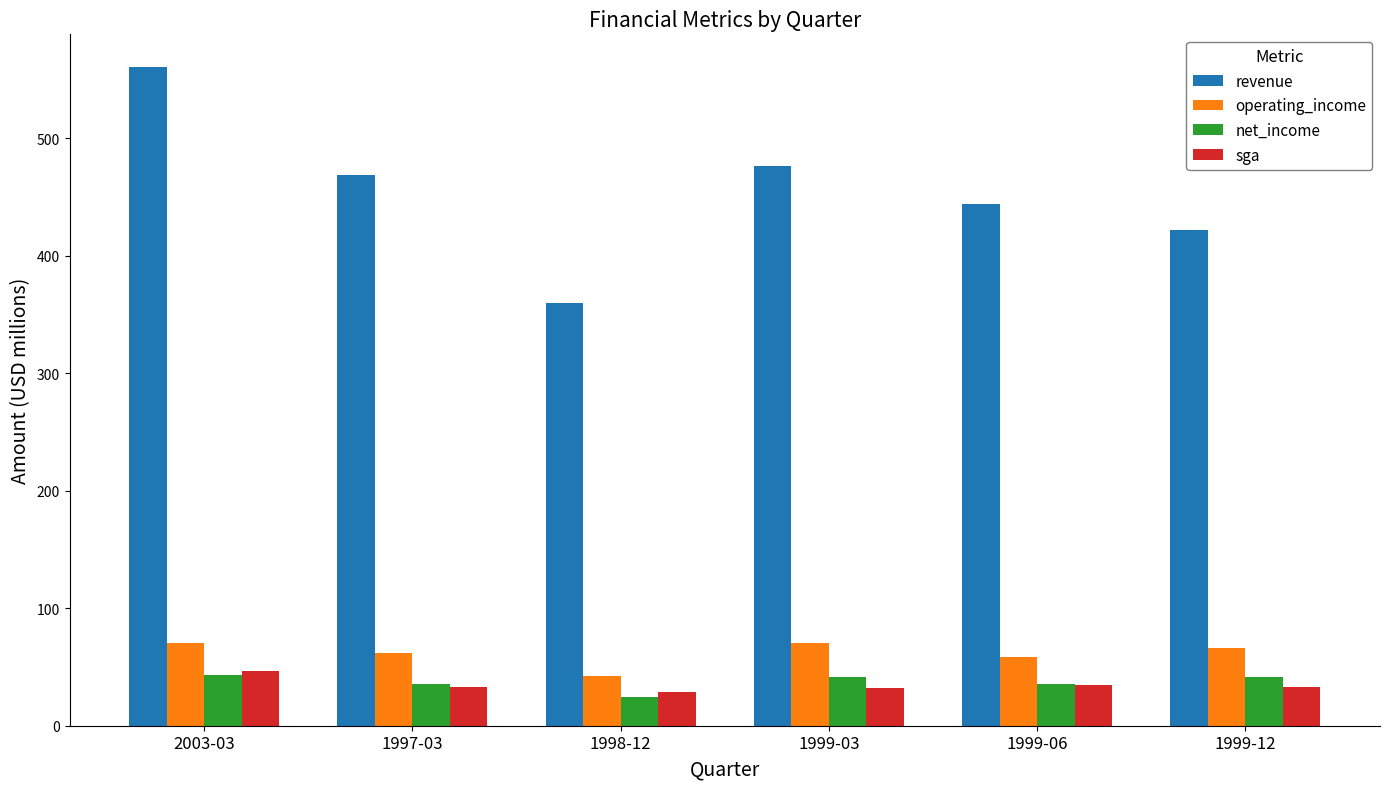

What position from the right is 2003-03?

6